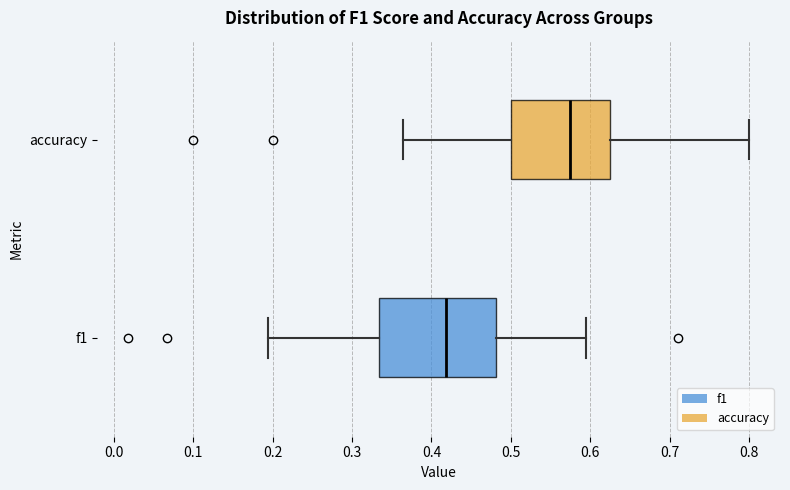

Where does the left whisker of the box for f1 end on the x-axis? The values are not printed on the chart, so give them approximately, as read against the axis.

0.19